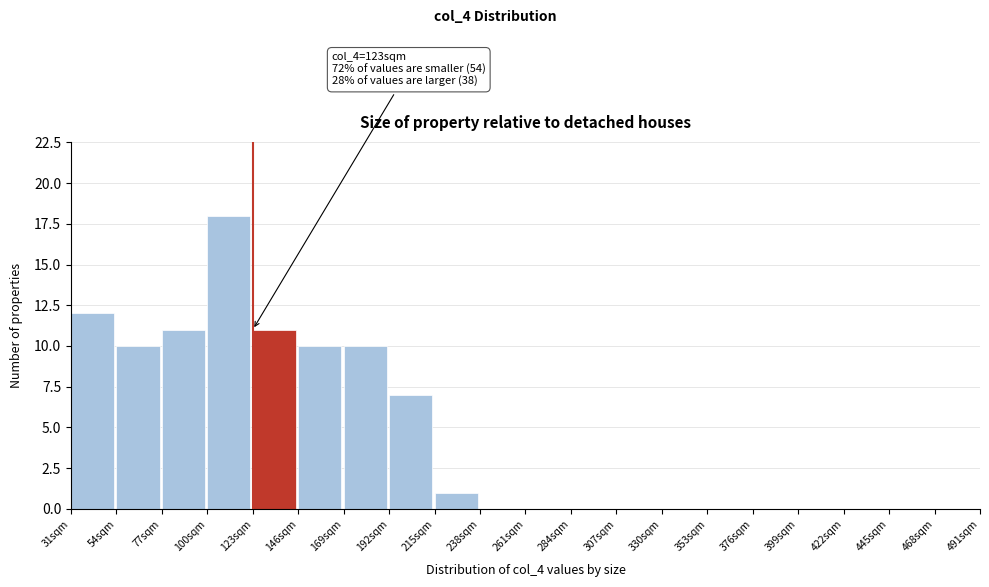

Over which range of the x-axis is the bar tallest?

100 to 123